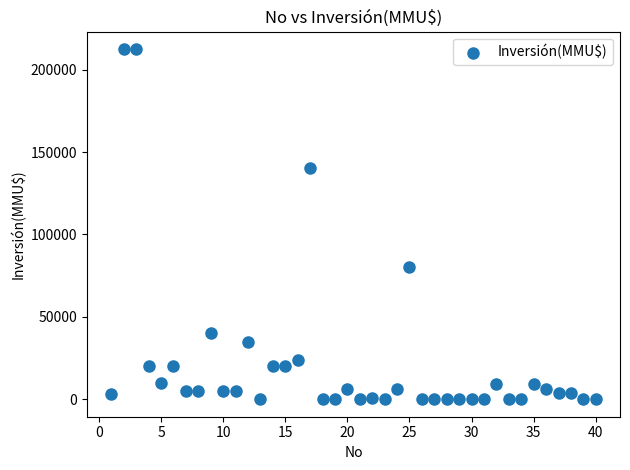

What Y value in the scatter plot is closest to 106250?

80000